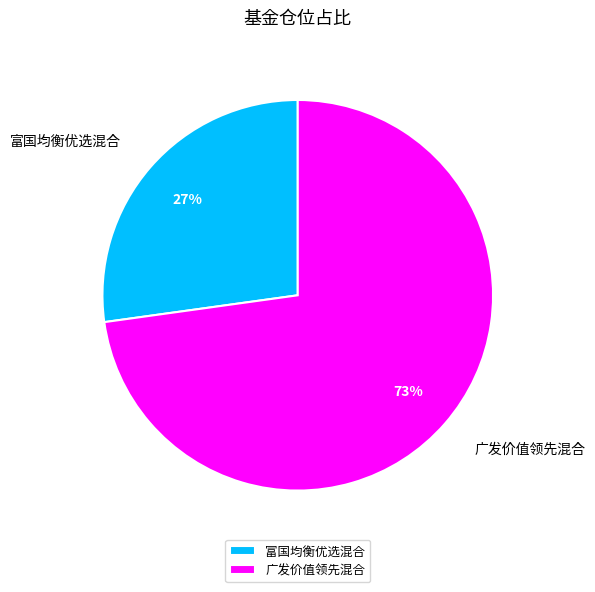

The 广发价值领先混合 slice represents 73% of the pie. True or false?

True